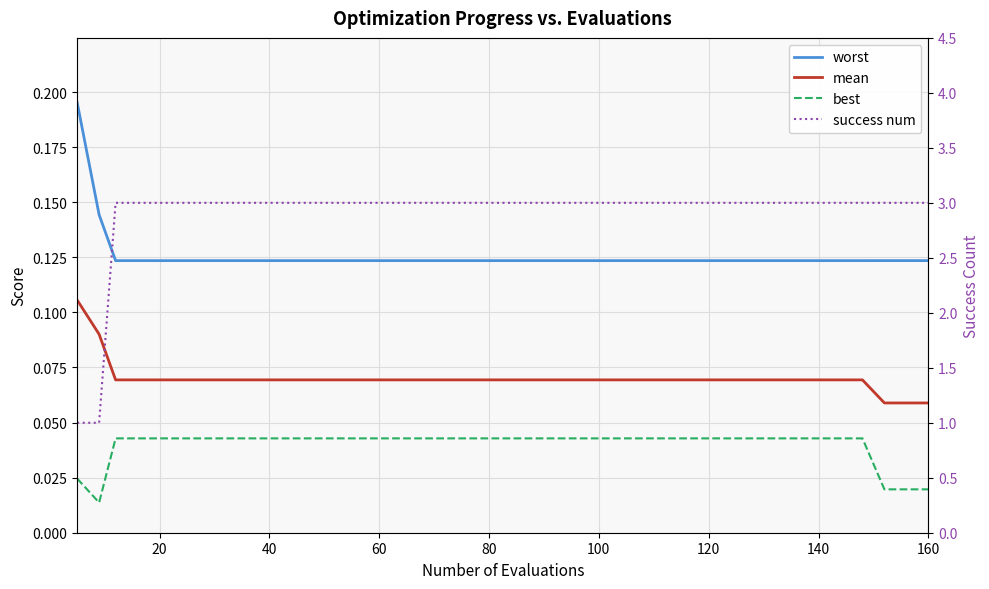

The value of mean at 100 is 0.1. True or false?

True